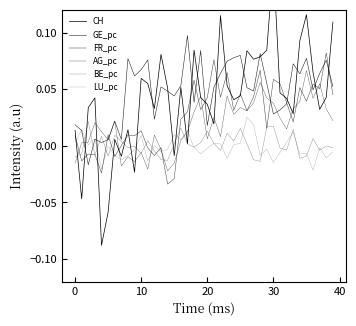

The LU_pc series shows 0.0 at 25. True or false?

False